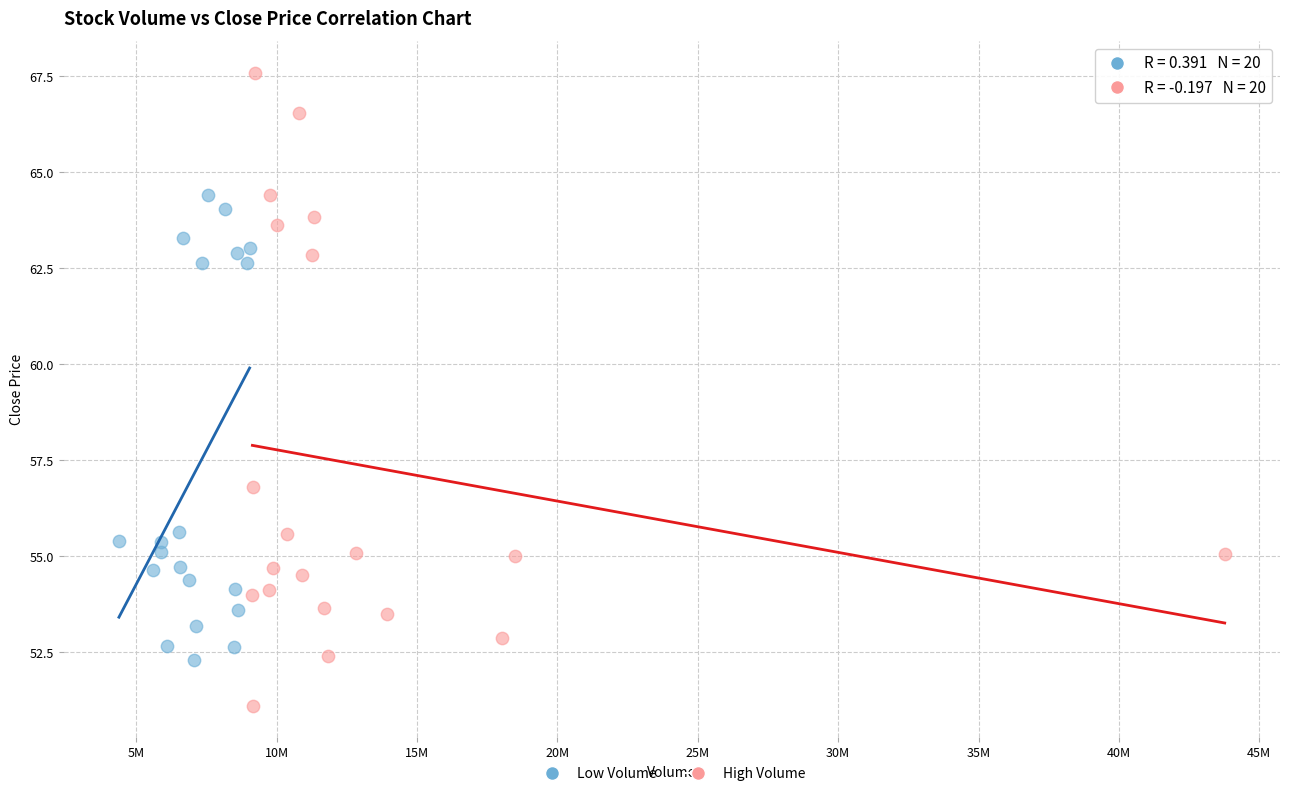

Which series has the widest spread of Y values?

High Volume